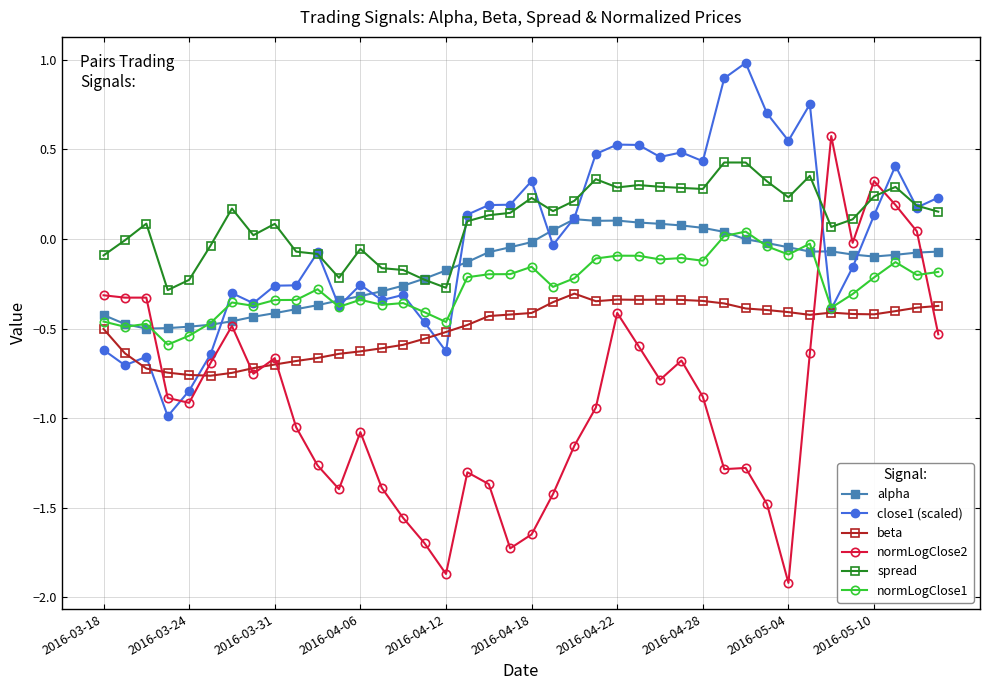

How many lines are shown in the chart?

6